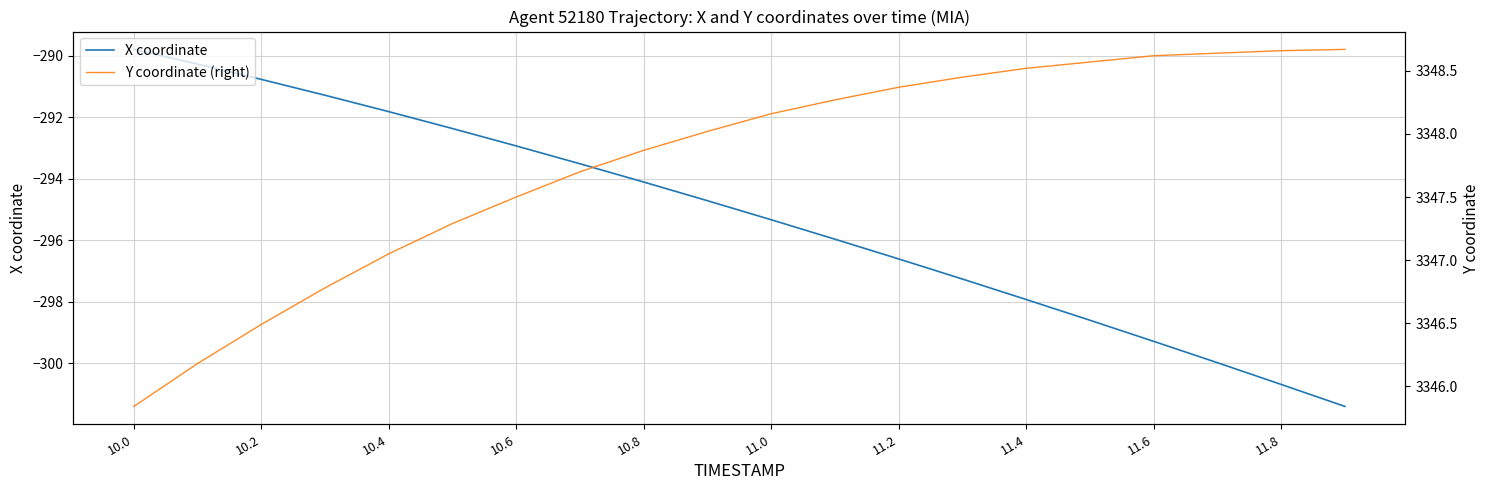

Which series has the largest range (max minus min)?

X coordinate